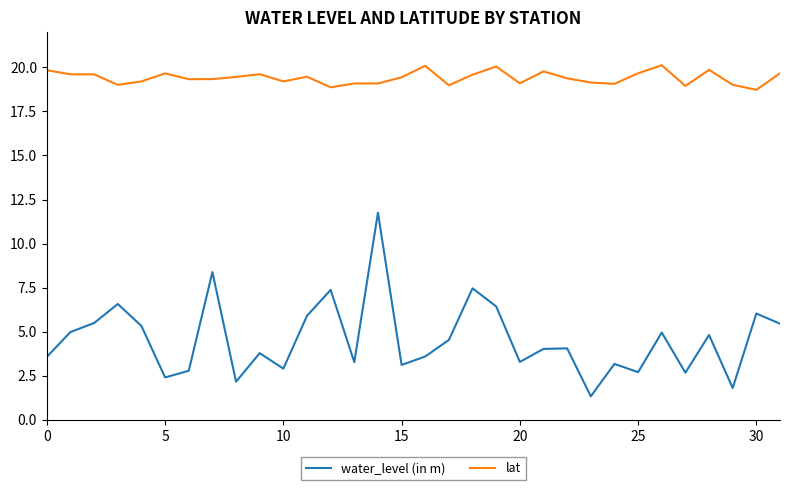

What is the maximum value shown in the chart?

20.1